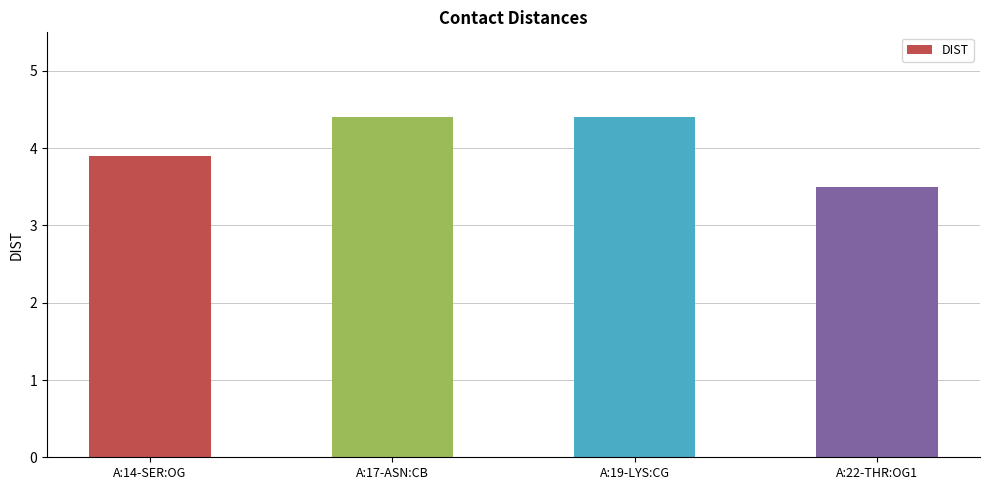

How many bars are there in total?

4